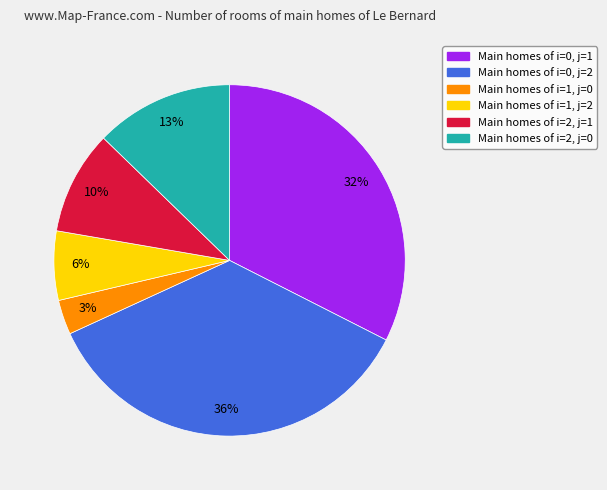

To the nearest percent, what is the average slice percentage?

17%